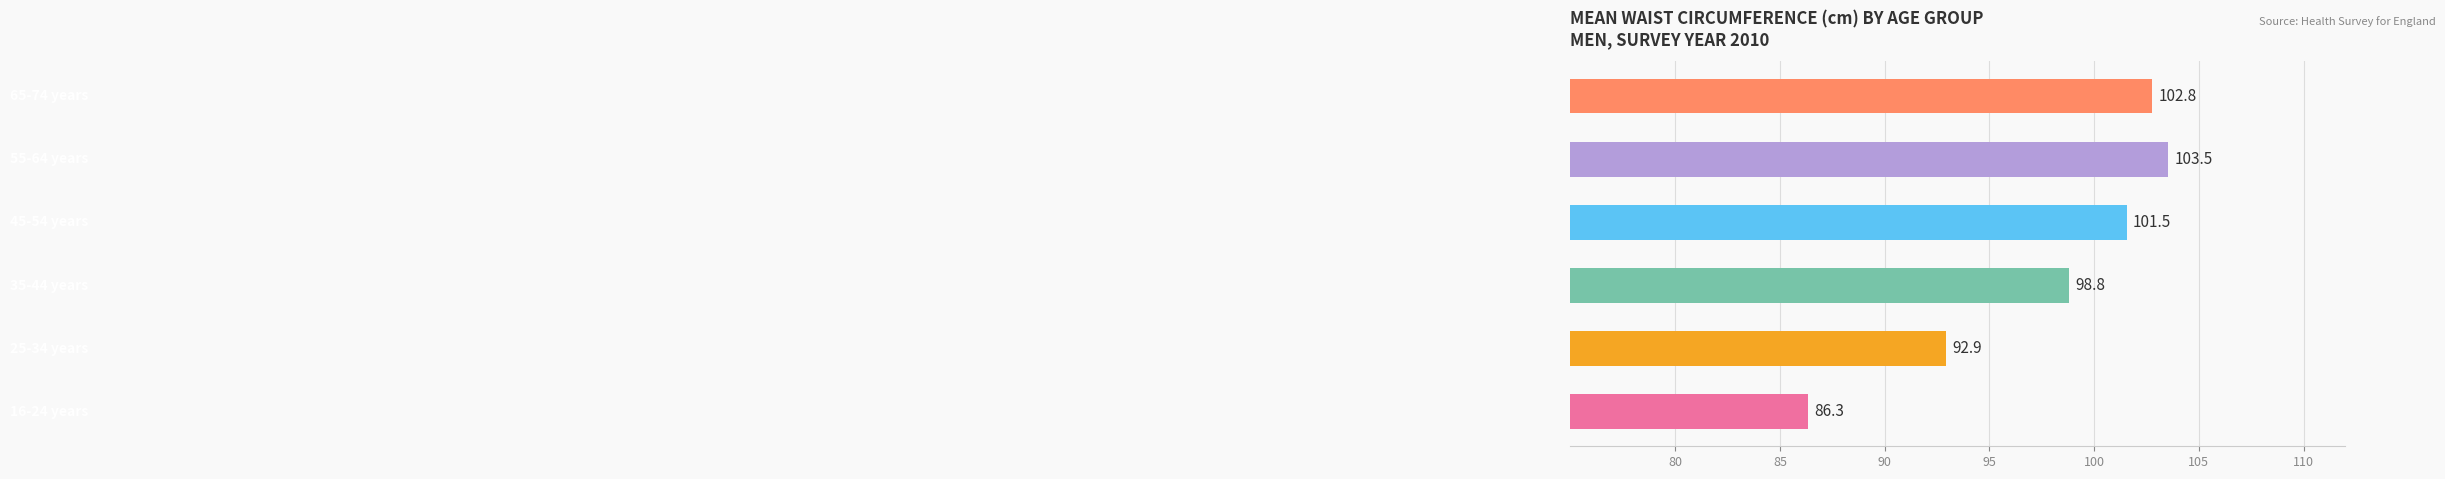

What is the maximum value shown in the chart?

103.5